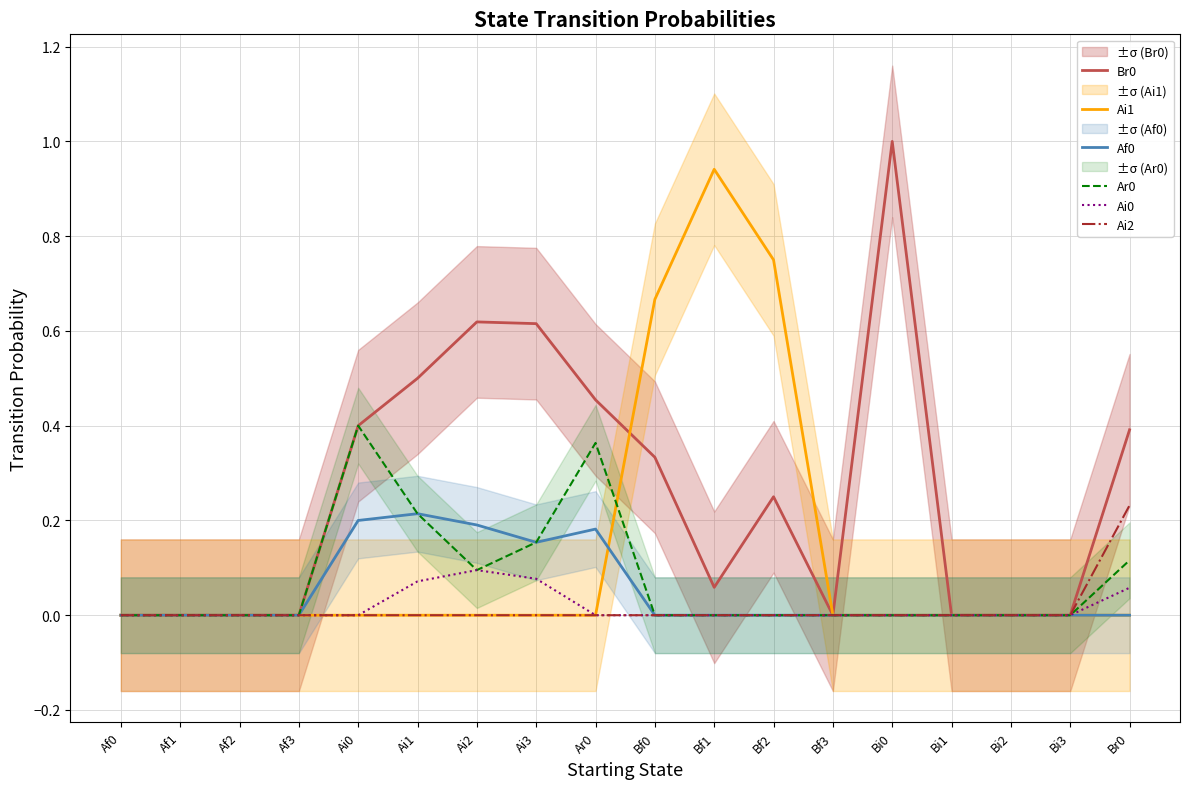

Which category has the highest value in the Br0 series?

Bi0